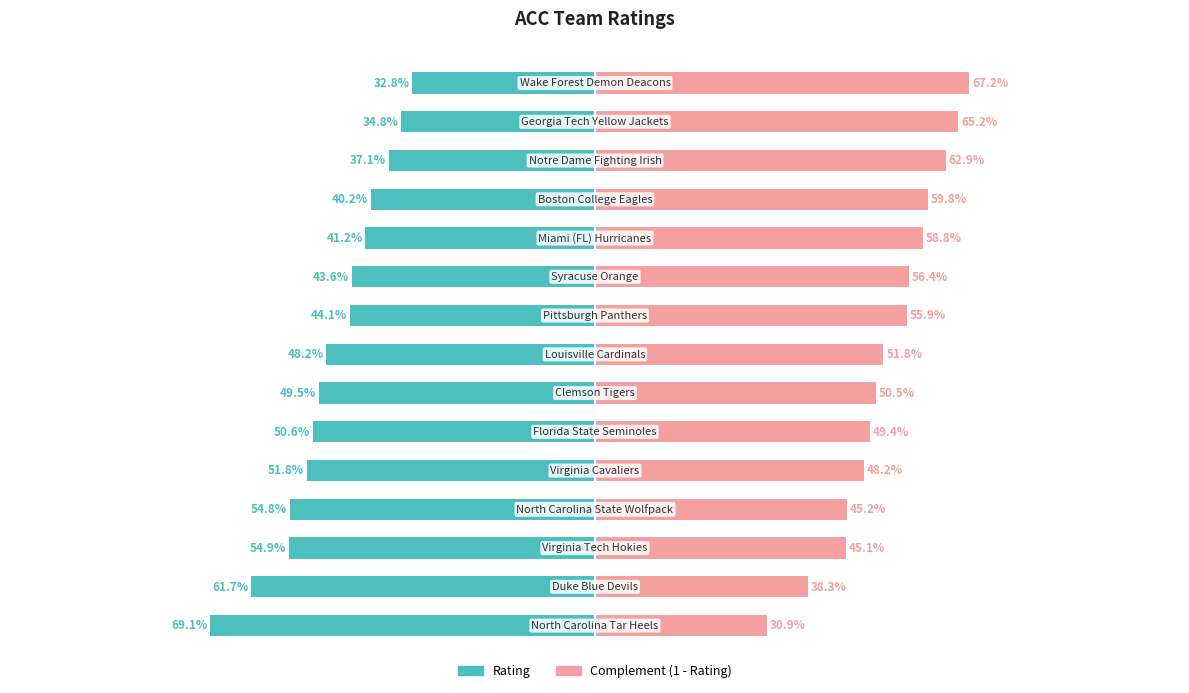

Are the bars grouped side by side (vs. stacked)?

Yes